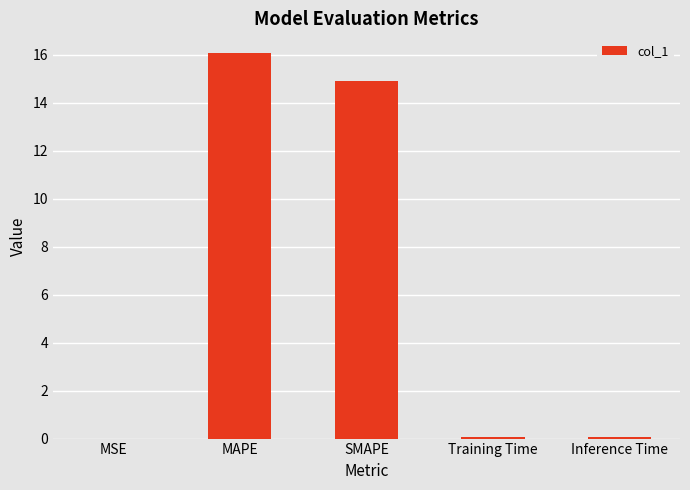

The chart shows a value of 16.1 at MAPE. True or false?

True